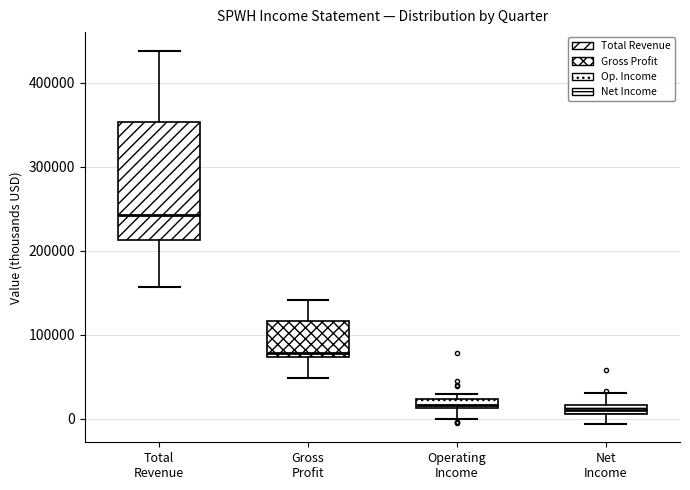

Which box's median line is the highest?

Total Revenue